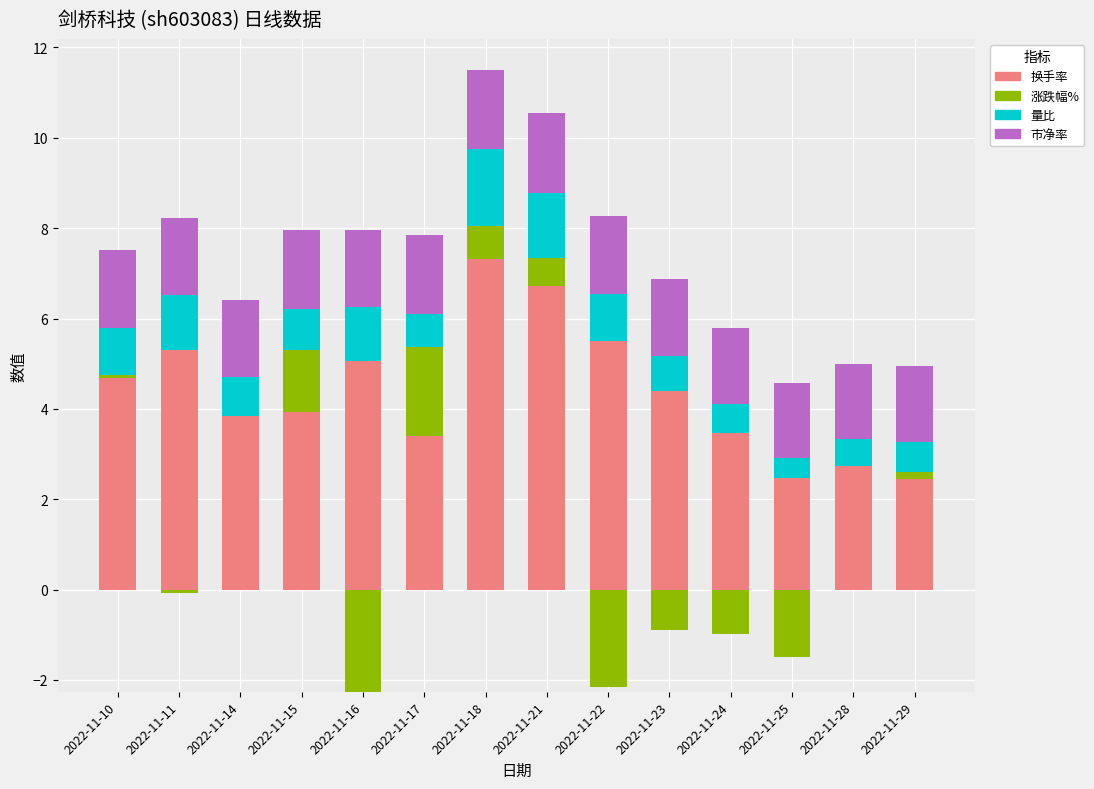

Is the value of 量比 at 2022-11-25 greater than the value of 换手率 at 2022-11-24?

No